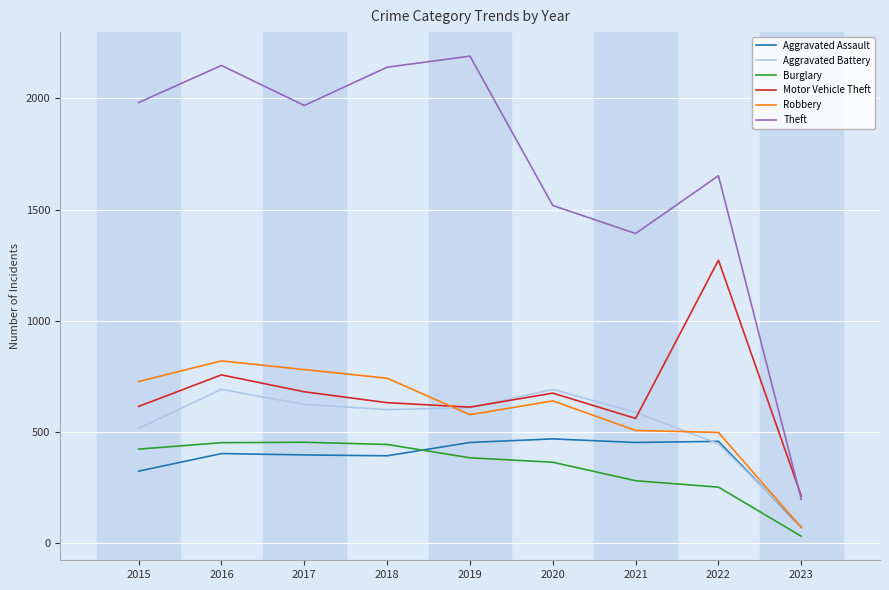

At which label does Motor Vehicle Theft reach its peak?

2022